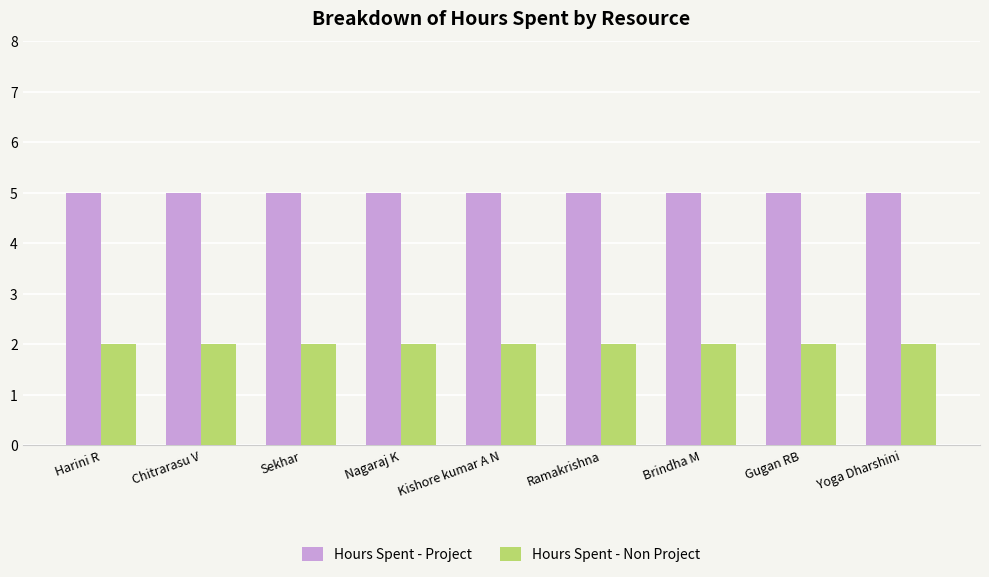

What position from the right is Nagaraj K?

6